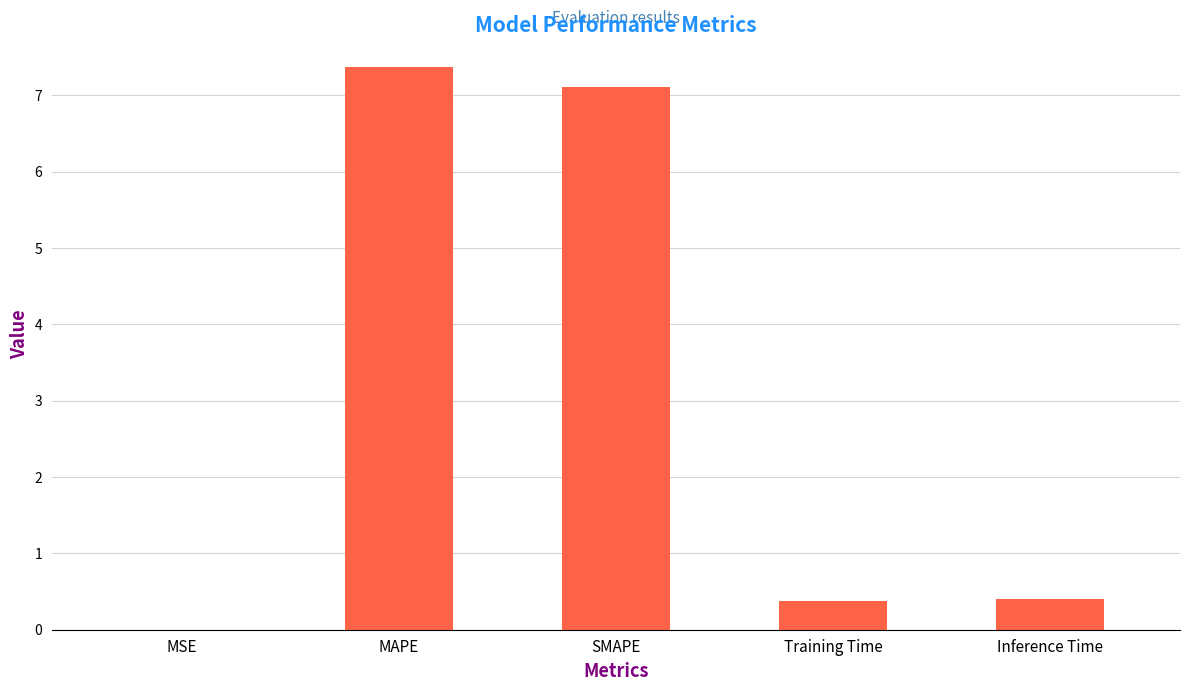

The chart shows a value of 10.2 at SMAPE. True or false?

False